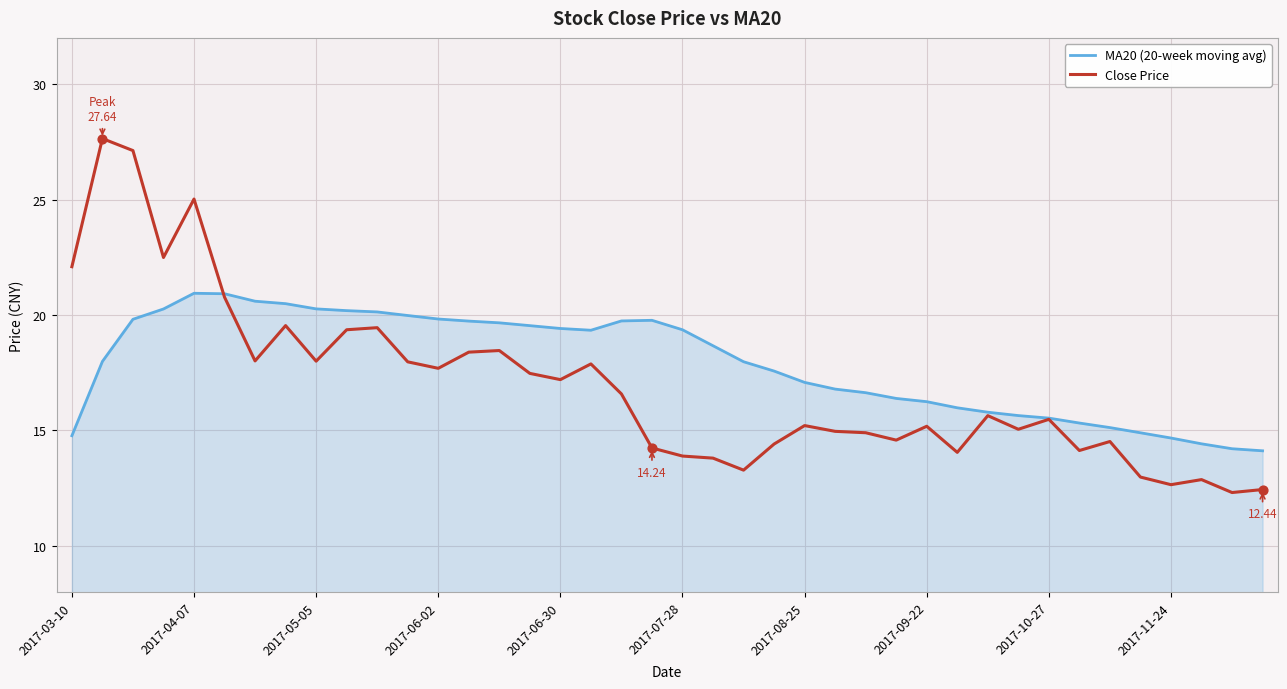

List the series in order of their peak value, highest first.

Close Price, MA20 (20-week moving avg)